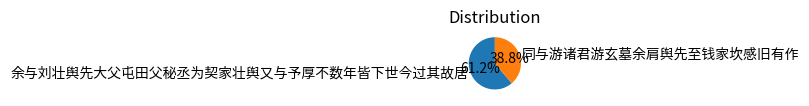

Which slice is the largest?

余与刘壮舆先大父屯田父秘丞为契家壮舆又与予厚不数年皆下世今过其故居